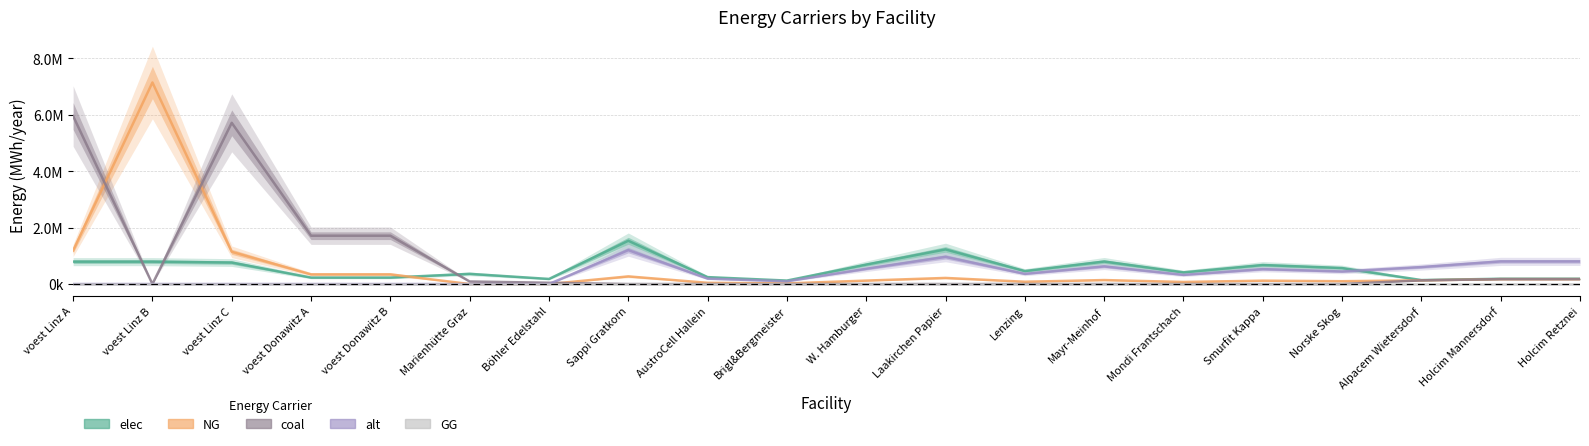

Which series has the widest spread of values?

NG